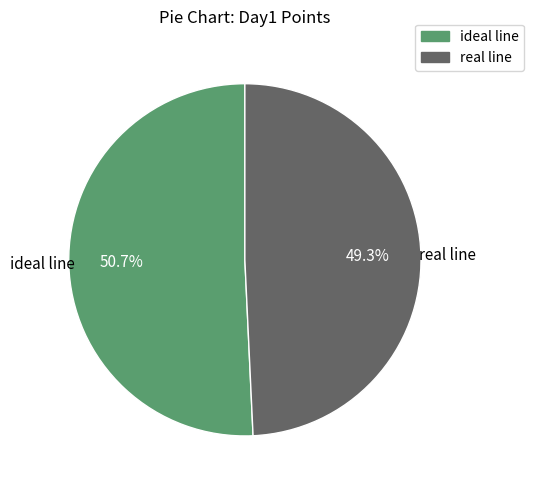

Is it true that real line is 62% of the pie?

False